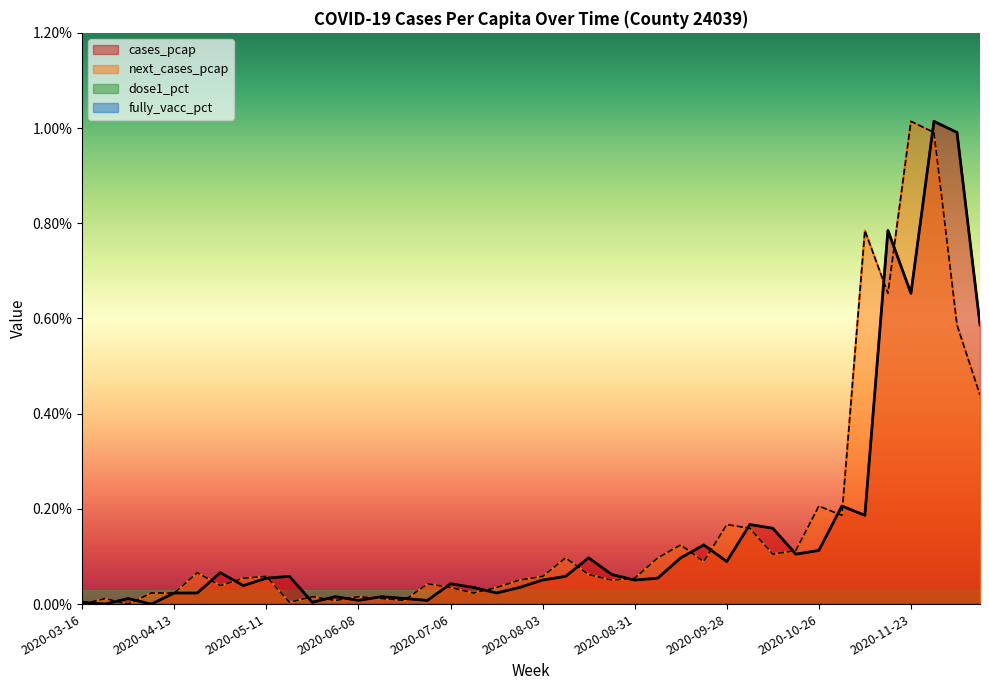

Where is the first local minimum for cases_pcap?

2020-03-23